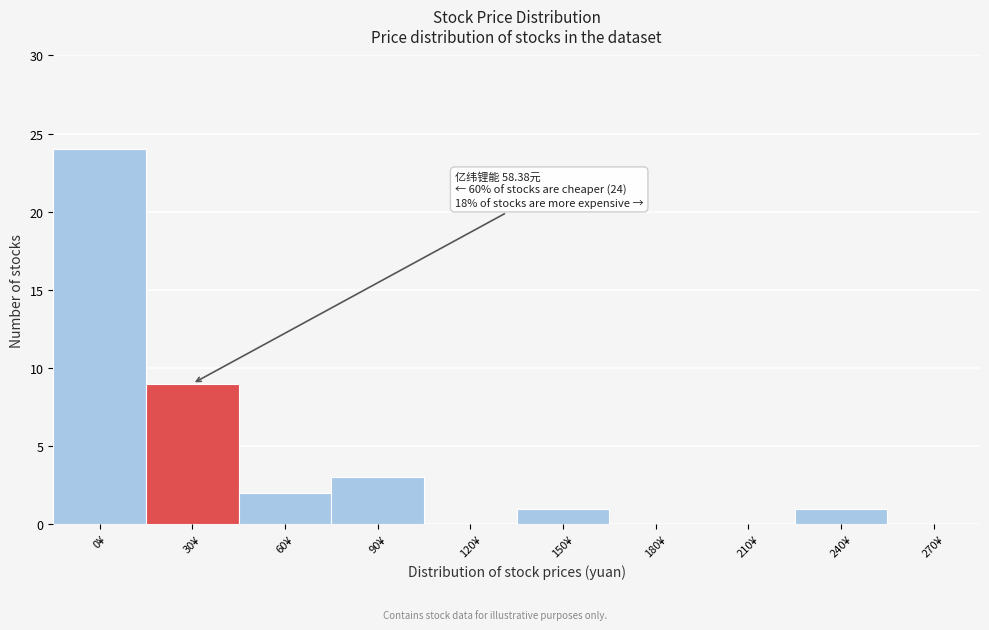

Reading right to left, extract all data points from this chart.

270¥=0	240¥=1	210¥=0	180¥=0	150¥=1	120¥=0	90¥=3	60¥=2	30¥=9	0¥=24